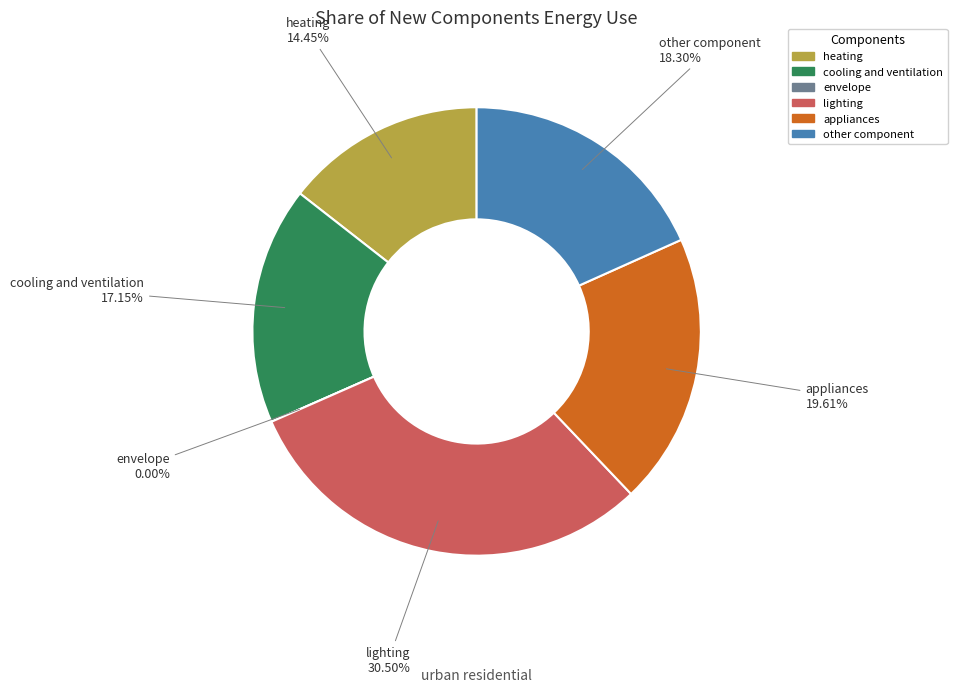

Count the number of slices in the pie.

6